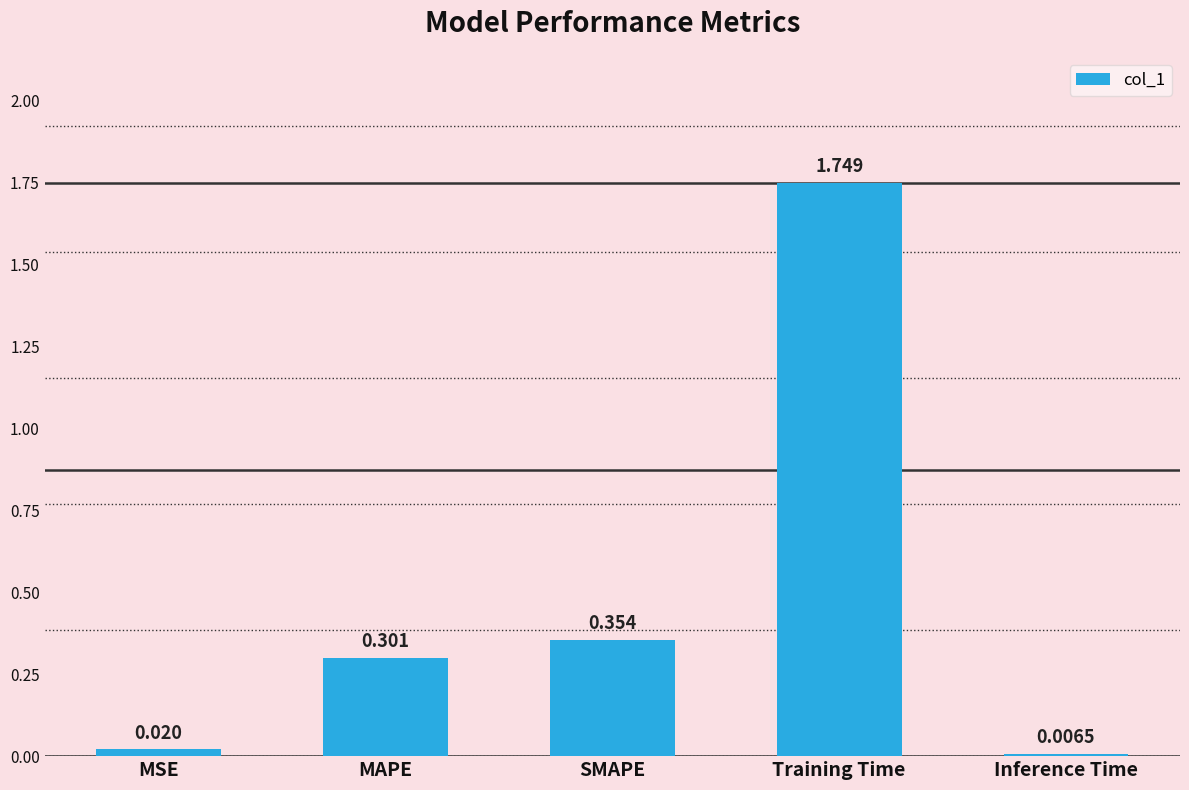

Where is the data nearest to the value 0?

Inference Time